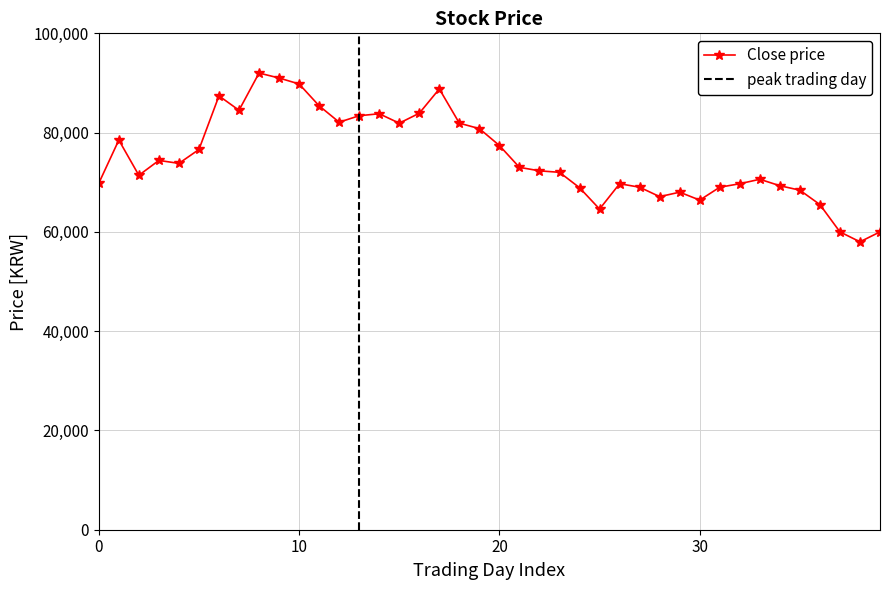

What is the lowest value of the Close price series?

58000